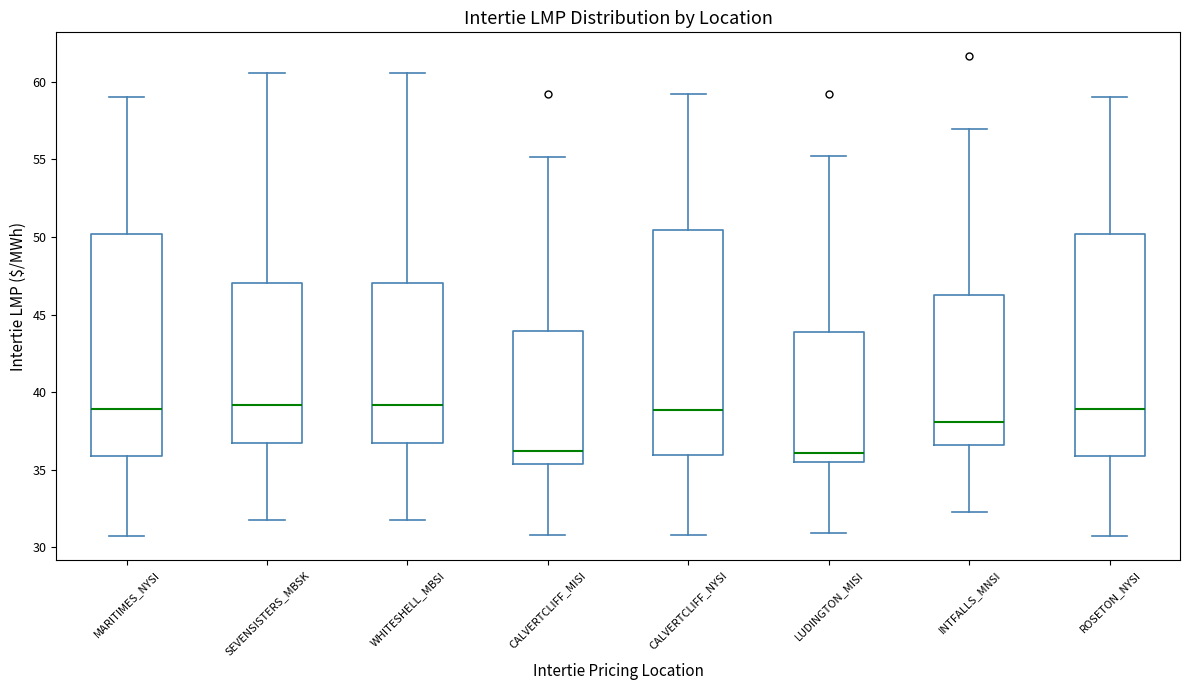

Reading left to right, read every box against the y-axis: the position of its median line, the range the box covers, and the ends of its whiskers. The values are not printed on the chart, so give them approximately, as read against the axis.

MARITIMES_NYSI: median 39.0, box 36.0 to 50.0, whiskers 30.5 to 59.0
SEVENSISTERS_MBSK: median 39.0, box 36.5 to 47.0, whiskers 31.5 to 60.5
WHITESHELL_MBSI: median 39.0, box 36.5 to 47.0, whiskers 31.5 to 60.5
CALVERTCLIFF_MISI: median 36.0, box 35.5 to 44.0, whiskers 31.0 to 55.0
CALVERTCLIFF_NYSI: median 39.0, box 36.0 to 50.5, whiskers 31.0 to 59.0
LUDINGTON_MISI: median 36.0, box 35.5 to 44.0, whiskers 31.0 to 55.0
INTFALLS_MNSI: median 38.0, box 36.5 to 46.5, whiskers 32.5 to 57.0
ROSETON_NYSI: median 39.0, box 36.0 to 50.0, whiskers 30.5 to 59.0